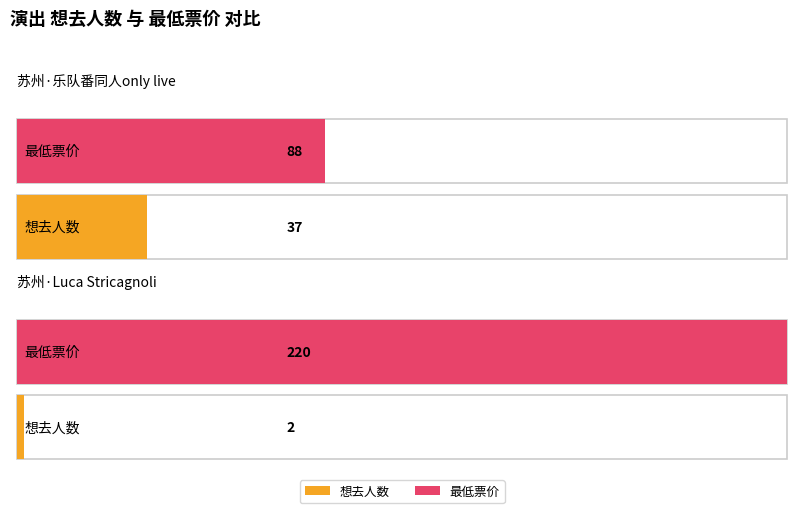

List the labels in order of 最低票价 value, largest first.

苏州·Luca Stricagnoli, 苏州·乐队番同人only live